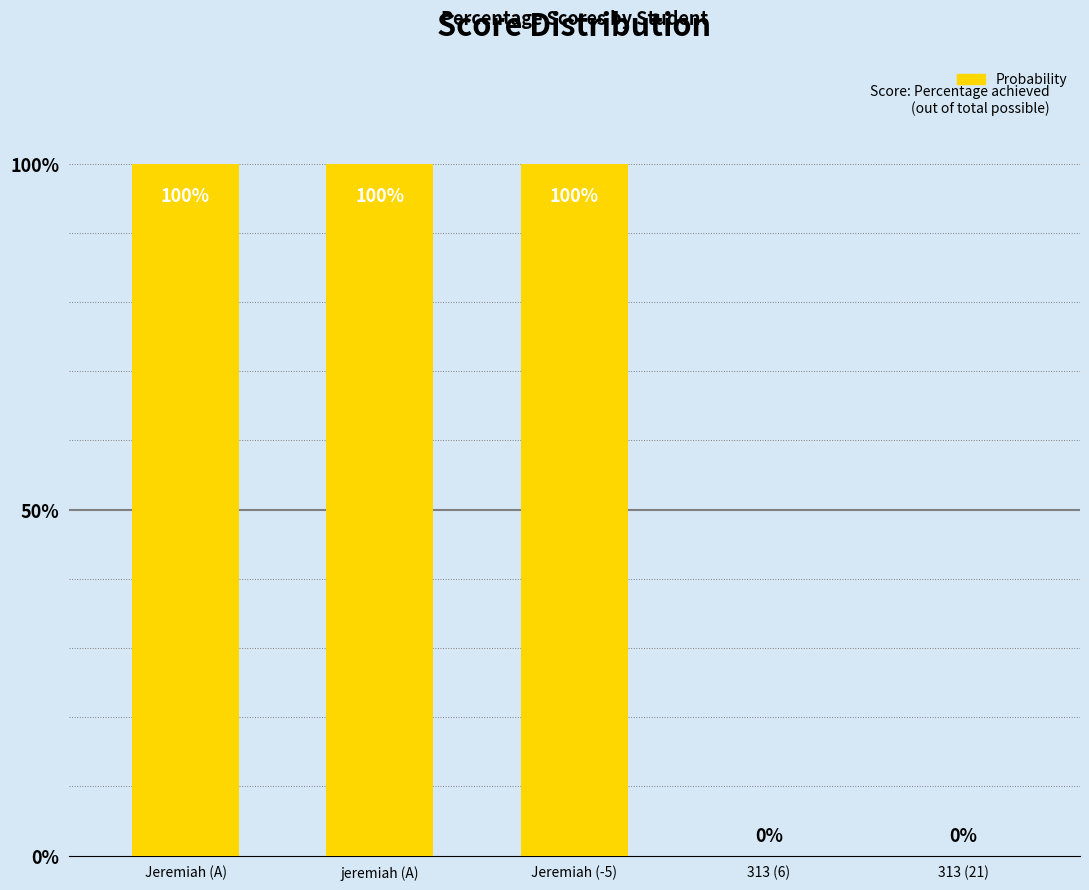

Is it true that the value at 313 (6) is 0?

True